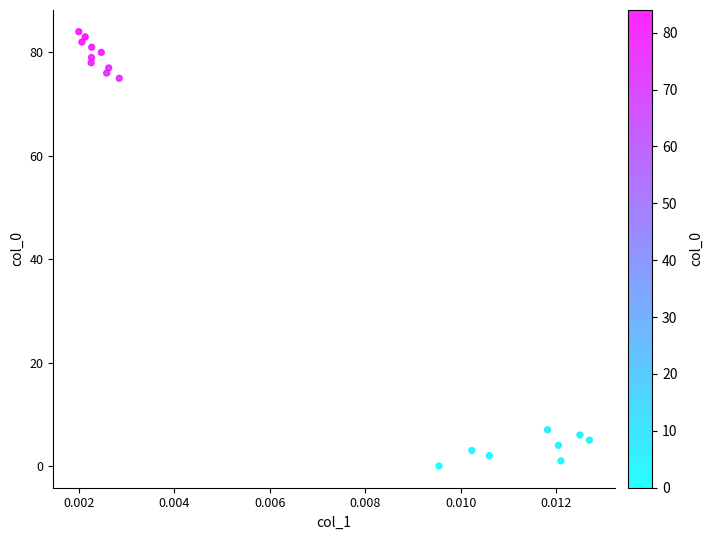

What is the range of Y values (max minus min)?

84